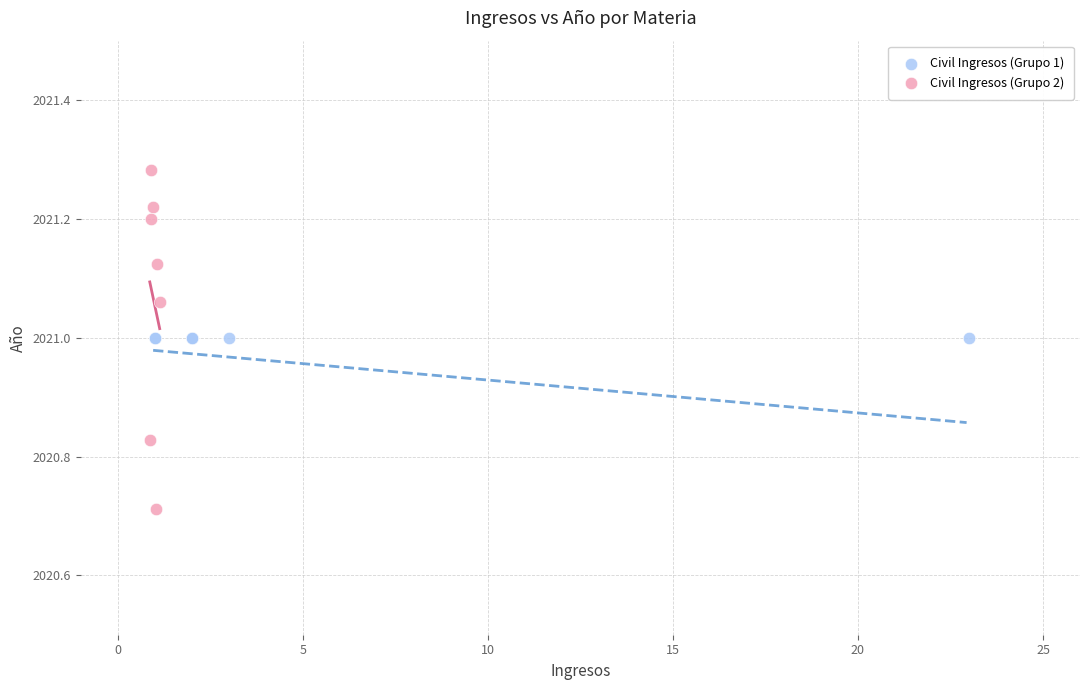

Which series contains the lowest Y value?

Civil Ingresos (Grupo 2)